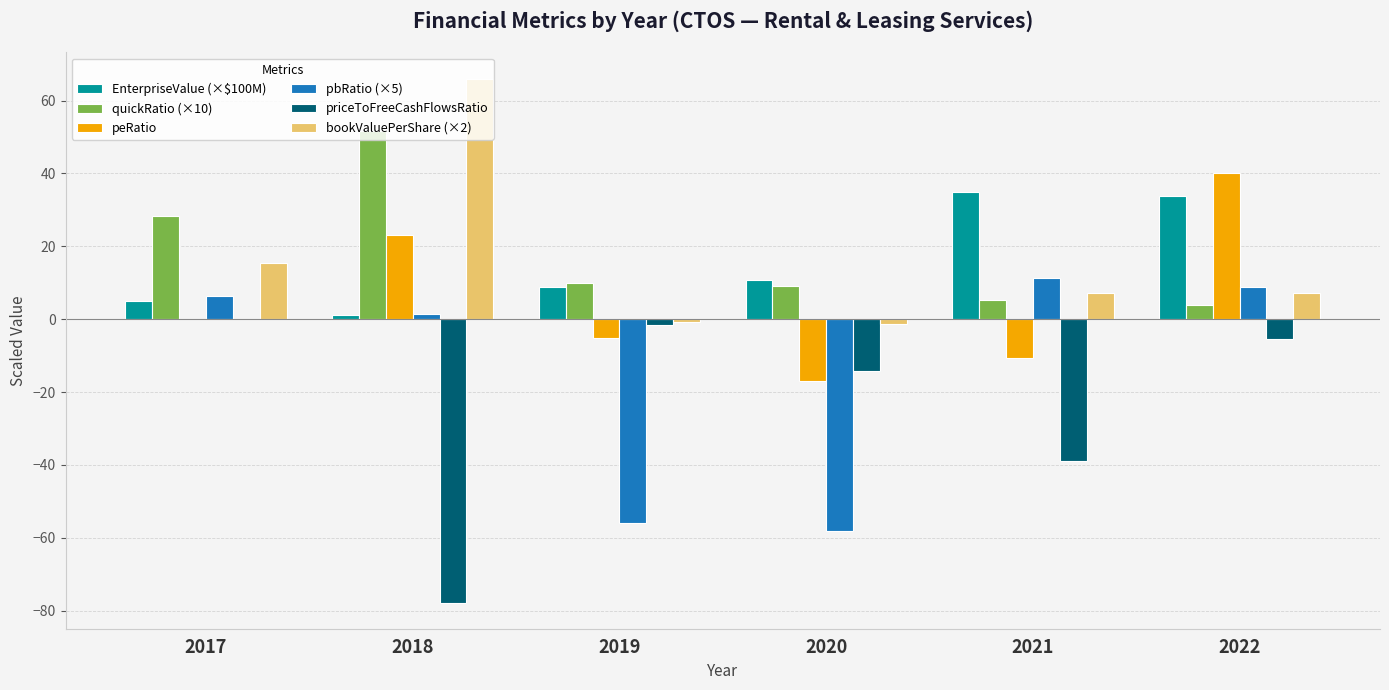

Between 2017 and 2018, which series saw the biggest shift?

priceToFreeCashFlowsRatio